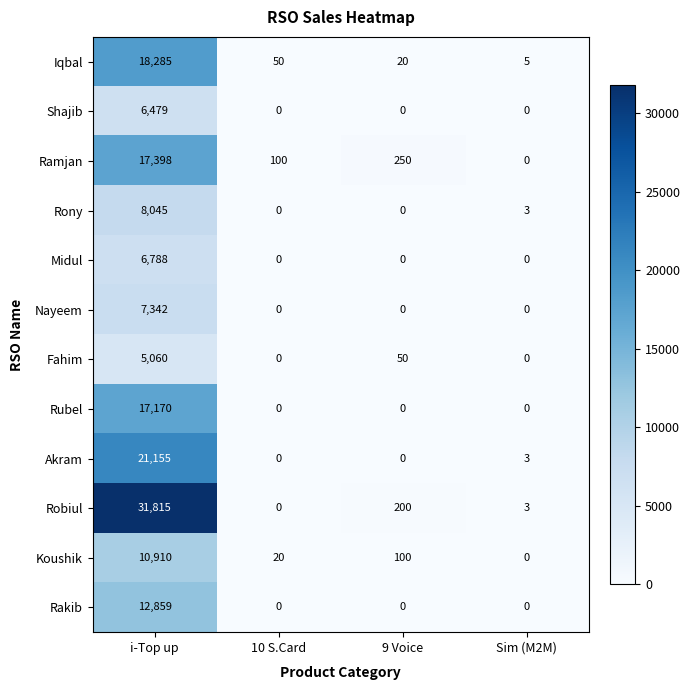

What is the difference between the highest and lowest values at Sim (M2M)?

5